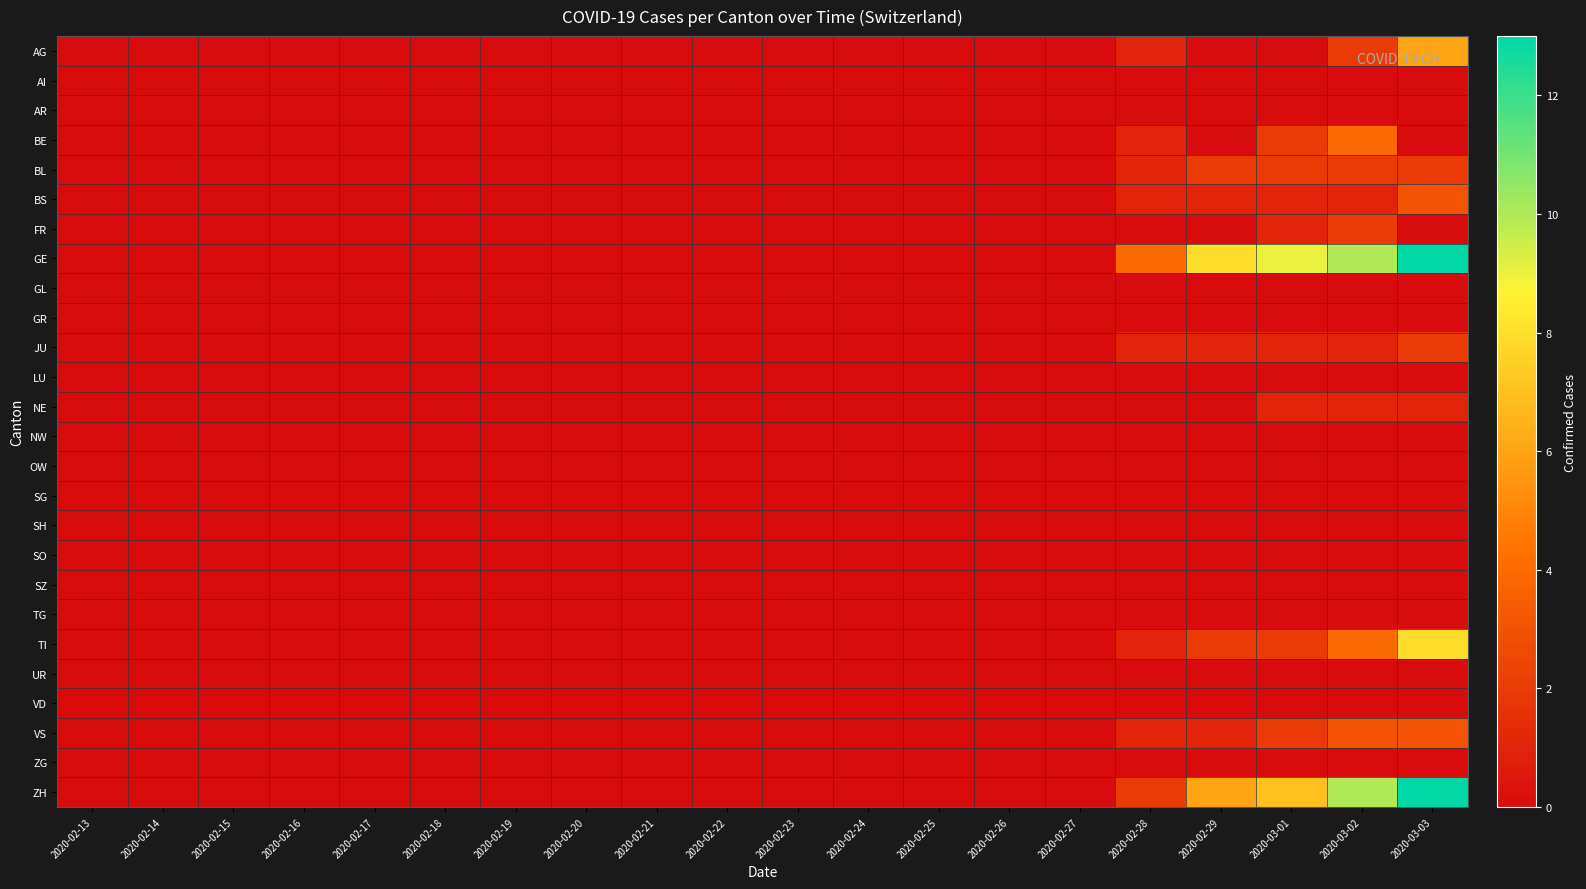

Reading left to right, list all the values displayed in this chart.

AG: 2020-02-13=0	2020-02-14=0	2020-02-15=0	2020-02-16=0	2020-02-17=0	2020-02-18=0	2020-02-19=0	2020-02-20=0	2020-02-21=0	2020-02-22=0	2020-02-23=0	2020-02-24=0	2020-02-25=0	2020-02-26=0	2020-02-27=0	2020-02-28=1	2020-02-29=0	2020-03-01=0	2020-03-02=2	2020-03-03=6
AI: 2020-02-13=0	2020-02-14=0	2020-02-15=0	2020-02-16=0	2020-02-17=0	2020-02-18=0	2020-02-19=0	2020-02-20=0	2020-02-21=0	2020-02-22=0	2020-02-23=0	2020-02-24=0	2020-02-25=0	2020-02-26=0	2020-02-27=0	2020-02-28=0	2020-02-29=0	2020-03-01=0	2020-03-02=0	2020-03-03=0
AR: 2020-02-13=0	2020-02-14=0	2020-02-15=0	2020-02-16=0	2020-02-17=0	2020-02-18=0	2020-02-19=0	2020-02-20=0	2020-02-21=0	2020-02-22=0	2020-02-23=0	2020-02-24=0	2020-02-25=0	2020-02-26=0	2020-02-27=0	2020-02-28=0	2020-02-29=0	2020-03-01=0	2020-03-02=0	2020-03-03=0
BE: 2020-02-13=0	2020-02-14=0	2020-02-15=0	2020-02-16=0	2020-02-17=0	2020-02-18=0	2020-02-19=0	2020-02-20=0	2020-02-21=0	2020-02-22=0	2020-02-23=0	2020-02-24=0	2020-02-25=0	2020-02-26=0	2020-02-27=0	2020-02-28=1	2020-02-29=0	2020-03-01=2	2020-03-02=4	2020-03-03=0
BL: 2020-02-13=0	2020-02-14=0	2020-02-15=0	2020-02-16=0	2020-02-17=0	2020-02-18=0	2020-02-19=0	2020-02-20=0	2020-02-21=0	2020-02-22=0	2020-02-23=0	2020-02-24=0	2020-02-25=0	2020-02-26=0	2020-02-27=0	2020-02-28=1	2020-02-29=2	2020-03-01=2	2020-03-02=2	2020-03-03=2
BS: 2020-02-13=0	2020-02-14=0	2020-02-15=0	2020-02-16=0	2020-02-17=0	2020-02-18=0	2020-02-19=0	2020-02-20=0	2020-02-21=0	2020-02-22=0	2020-02-23=0	2020-02-24=0	2020-02-25=0	2020-02-26=0	2020-02-27=0	2020-02-28=1	2020-02-29=1	2020-03-01=1	2020-03-02=1	2020-03-03=3
FR: 2020-02-13=0	2020-02-14=0	2020-02-15=0	2020-02-16=0	2020-02-17=0	2020-02-18=0	2020-02-19=0	2020-02-20=0	2020-02-21=0	2020-02-22=0	2020-02-23=0	2020-02-24=0	2020-02-25=0	2020-02-26=0	2020-02-27=0	2020-02-28=0	2020-02-29=0	2020-03-01=1	2020-03-02=2	2020-03-03=0
GE: 2020-02-13=0	2020-02-14=0	2020-02-15=0	2020-02-16=0	2020-02-17=0	2020-02-18=0	2020-02-19=0	2020-02-20=0	2020-02-21=0	2020-02-22=0	2020-02-23=0	2020-02-24=0	2020-02-25=0	2020-02-26=0	2020-02-27=0	2020-02-28=4	2020-02-29=8	2020-03-01=9	2020-03-02=10	2020-03-03=13
GL: 2020-02-13=0	2020-02-14=0	2020-02-15=0	2020-02-16=0	2020-02-17=0	2020-02-18=0	2020-02-19=0	2020-02-20=0	2020-02-21=0	2020-02-22=0	2020-02-23=0	2020-02-24=0	2020-02-25=0	2020-02-26=0	2020-02-27=0	2020-02-28=0	2020-02-29=0	2020-03-01=0	2020-03-02=0	2020-03-03=0
GR: 2020-02-13=0	2020-02-14=0	2020-02-15=0	2020-02-16=0	2020-02-17=0	2020-02-18=0	2020-02-19=0	2020-02-20=0	2020-02-21=0	2020-02-22=0	2020-02-23=0	2020-02-24=0	2020-02-25=0	2020-02-26=0	2020-02-27=0	2020-02-28=0	2020-02-29=0	2020-03-01=0	2020-03-02=0	2020-03-03=0
JU: 2020-02-13=0	2020-02-14=0	2020-02-15=0	2020-02-16=0	2020-02-17=0	2020-02-18=0	2020-02-19=0	2020-02-20=0	2020-02-21=0	2020-02-22=0	2020-02-23=0	2020-02-24=0	2020-02-25=0	2020-02-26=0	2020-02-27=0	2020-02-28=1	2020-02-29=1	2020-03-01=1	2020-03-02=1	2020-03-03=2
LU: 2020-02-13=0	2020-02-14=0	2020-02-15=0	2020-02-16=0	2020-02-17=0	2020-02-18=0	2020-02-19=0	2020-02-20=0	2020-02-21=0	2020-02-22=0	2020-02-23=0	2020-02-24=0	2020-02-25=0	2020-02-26=0	2020-02-27=0	2020-02-28=0	2020-02-29=0	2020-03-01=0	2020-03-02=0	2020-03-03=0
NE: 2020-02-13=0	2020-02-14=0	2020-02-15=0	2020-02-16=0	2020-02-17=0	2020-02-18=0	2020-02-19=0	2020-02-20=0	2020-02-21=0	2020-02-22=0	2020-02-23=0	2020-02-24=0	2020-02-25=0	2020-02-26=0	2020-02-27=0	2020-02-28=0	2020-02-29=0	2020-03-01=1	2020-03-02=1	2020-03-03=1
NW: 2020-02-13=0	2020-02-14=0	2020-02-15=0	2020-02-16=0	2020-02-17=0	2020-02-18=0	2020-02-19=0	2020-02-20=0	2020-02-21=0	2020-02-22=0	2020-02-23=0	2020-02-24=0	2020-02-25=0	2020-02-26=0	2020-02-27=0	2020-02-28=0	2020-02-29=0	2020-03-01=0	2020-03-02=0	2020-03-03=0
OW: 2020-02-13=0	2020-02-14=0	2020-02-15=0	2020-02-16=0	2020-02-17=0	2020-02-18=0	2020-02-19=0	2020-02-20=0	2020-02-21=0	2020-02-22=0	2020-02-23=0	2020-02-24=0	2020-02-25=0	2020-02-26=0	2020-02-27=0	2020-02-28=0	2020-02-29=0	2020-03-01=0	2020-03-02=0	2020-03-03=0
SG: 2020-02-13=0	2020-02-14=0	2020-02-15=0	2020-02-16=0	2020-02-17=0	2020-02-18=0	2020-02-19=0	2020-02-20=0	2020-02-21=0	2020-02-22=0	2020-02-23=0	2020-02-24=0	2020-02-25=0	2020-02-26=0	2020-02-27=0	2020-02-28=0	2020-02-29=0	2020-03-01=0	2020-03-02=0	2020-03-03=0
SH: 2020-02-13=0	2020-02-14=0	2020-02-15=0	2020-02-16=0	2020-02-17=0	2020-02-18=0	2020-02-19=0	2020-02-20=0	2020-02-21=0	2020-02-22=0	2020-02-23=0	2020-02-24=0	2020-02-25=0	2020-02-26=0	2020-02-27=0	2020-02-28=0	2020-02-29=0	2020-03-01=0	2020-03-02=0	2020-03-03=0
SO: 2020-02-13=0	2020-02-14=0	2020-02-15=0	2020-02-16=0	2020-02-17=0	2020-02-18=0	2020-02-19=0	2020-02-20=0	2020-02-21=0	2020-02-22=0	2020-02-23=0	2020-02-24=0	2020-02-25=0	2020-02-26=0	2020-02-27=0	2020-02-28=0	2020-02-29=0	2020-03-01=0	2020-03-02=0	2020-03-03=0
SZ: 2020-02-13=0	2020-02-14=0	2020-02-15=0	2020-02-16=0	2020-02-17=0	2020-02-18=0	2020-02-19=0	2020-02-20=0	2020-02-21=0	2020-02-22=0	2020-02-23=0	2020-02-24=0	2020-02-25=0	2020-02-26=0	2020-02-27=0	2020-02-28=0	2020-02-29=0	2020-03-01=0	2020-03-02=0	2020-03-03=0
TG: 2020-02-13=0	2020-02-14=0	2020-02-15=0	2020-02-16=0	2020-02-17=0	2020-02-18=0	2020-02-19=0	2020-02-20=0	2020-02-21=0	2020-02-22=0	2020-02-23=0	2020-02-24=0	2020-02-25=0	2020-02-26=0	2020-02-27=0	2020-02-28=0	2020-02-29=0	2020-03-01=0	2020-03-02=0	2020-03-03=0
TI: 2020-02-13=0	2020-02-14=0	2020-02-15=0	2020-02-16=0	2020-02-17=0	2020-02-18=0	2020-02-19=0	2020-02-20=0	2020-02-21=0	2020-02-22=0	2020-02-23=0	2020-02-24=0	2020-02-25=0	2020-02-26=0	2020-02-27=0	2020-02-28=1	2020-02-29=2	2020-03-01=2	2020-03-02=4	2020-03-03=8
UR: 2020-02-13=0	2020-02-14=0	2020-02-15=0	2020-02-16=0	2020-02-17=0	2020-02-18=0	2020-02-19=0	2020-02-20=0	2020-02-21=0	2020-02-22=0	2020-02-23=0	2020-02-24=0	2020-02-25=0	2020-02-26=0	2020-02-27=0	2020-02-28=0	2020-02-29=0	2020-03-01=0	2020-03-02=0	2020-03-03=0
VD: 2020-02-13=0	2020-02-14=0	2020-02-15=0	2020-02-16=0	2020-02-17=0	2020-02-18=0	2020-02-19=0	2020-02-20=0	2020-02-21=0	2020-02-22=0	2020-02-23=0	2020-02-24=0	2020-02-25=0	2020-02-26=0	2020-02-27=0	2020-02-28=0	2020-02-29=0	2020-03-01=0	2020-03-02=0	2020-03-03=0
VS: 2020-02-13=0	2020-02-14=0	2020-02-15=0	2020-02-16=0	2020-02-17=0	2020-02-18=0	2020-02-19=0	2020-02-20=0	2020-02-21=0	2020-02-22=0	2020-02-23=0	2020-02-24=0	2020-02-25=0	2020-02-26=0	2020-02-27=0	2020-02-28=1	2020-02-29=1	2020-03-01=2	2020-03-02=3	2020-03-03=3
ZG: 2020-02-13=0	2020-02-14=0	2020-02-15=0	2020-02-16=0	2020-02-17=0	2020-02-18=0	2020-02-19=0	2020-02-20=0	2020-02-21=0	2020-02-22=0	2020-02-23=0	2020-02-24=0	2020-02-25=0	2020-02-26=0	2020-02-27=0	2020-02-28=0	2020-02-29=0	2020-03-01=0	2020-03-02=0	2020-03-03=0
ZH: 2020-02-13=0	2020-02-14=0	2020-02-15=0	2020-02-16=0	2020-02-17=0	2020-02-18=0	2020-02-19=0	2020-02-20=0	2020-02-21=0	2020-02-22=0	2020-02-23=0	2020-02-24=0	2020-02-25=0	2020-02-26=0	2020-02-27=0	2020-02-28=2	2020-02-29=6	2020-03-01=7	2020-03-02=10	2020-03-03=13